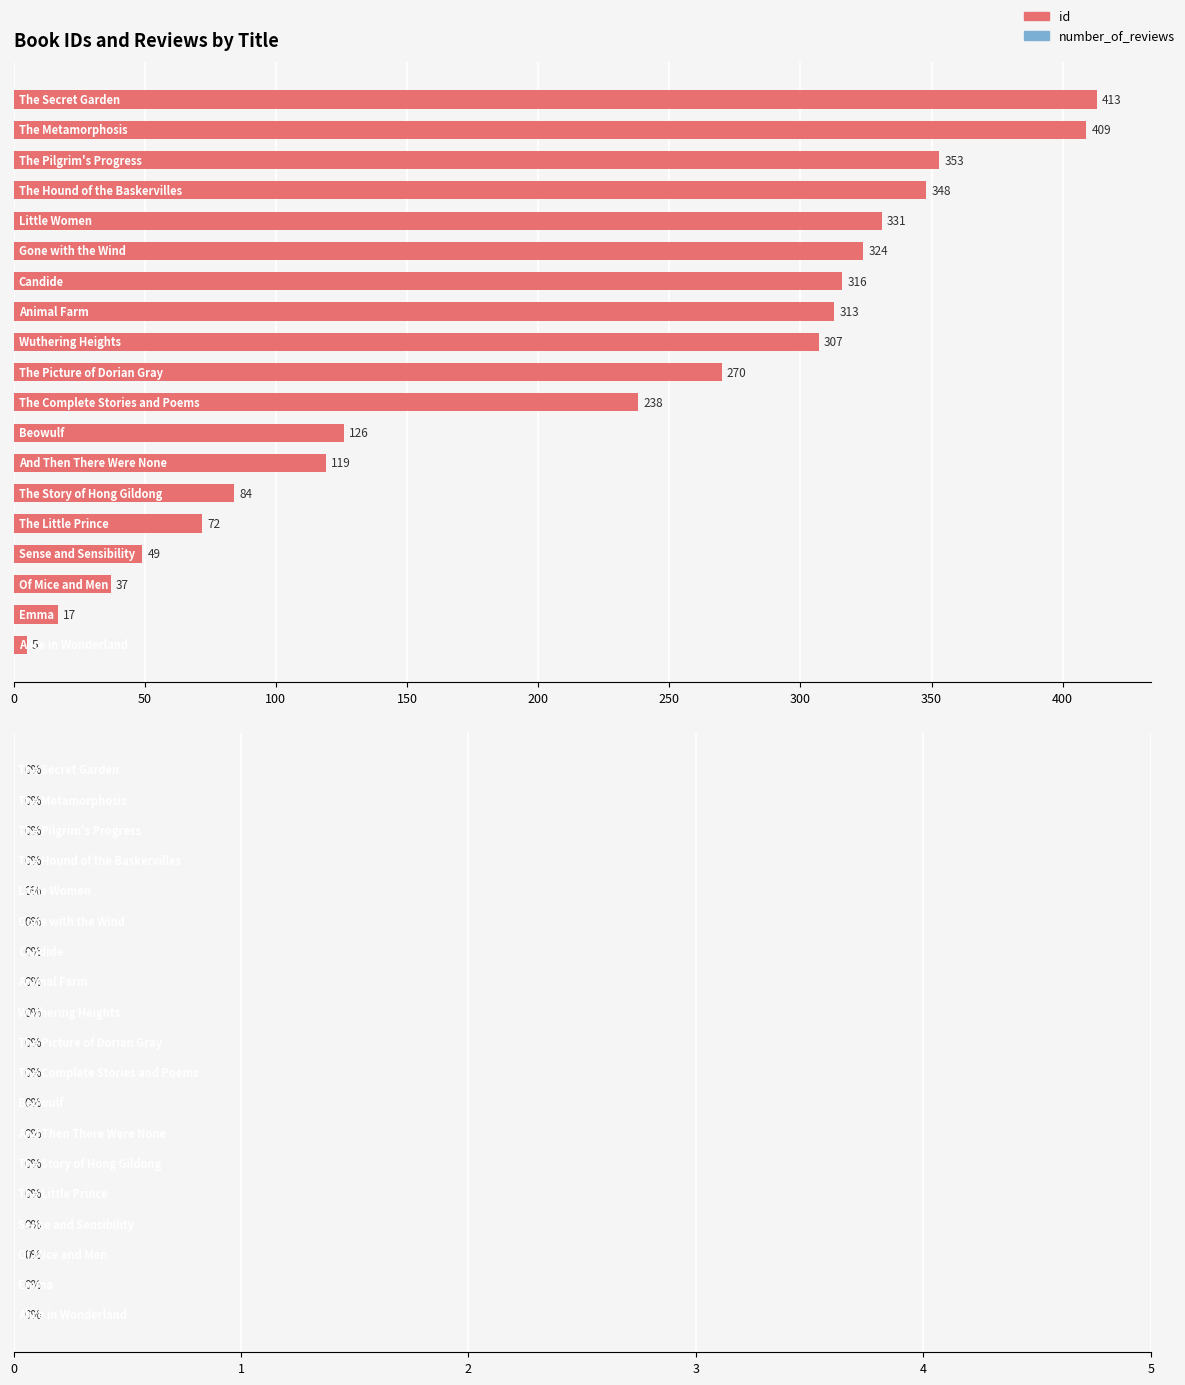

What is the smallest value displayed?

5